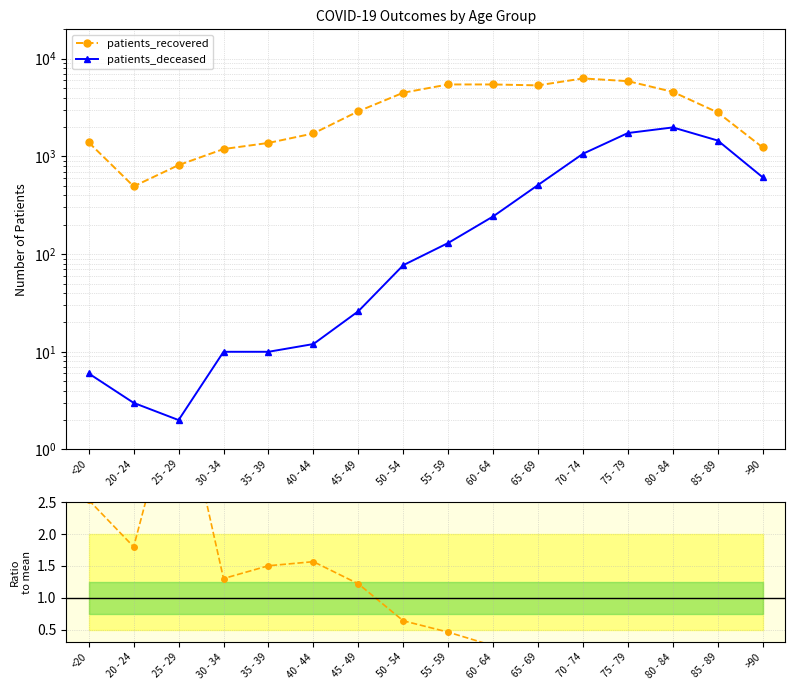

What is the label of the 15th point from the left?

85 - 89